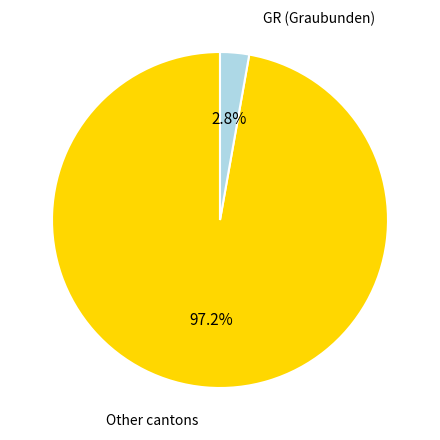

How many segments does this pie chart have?

2